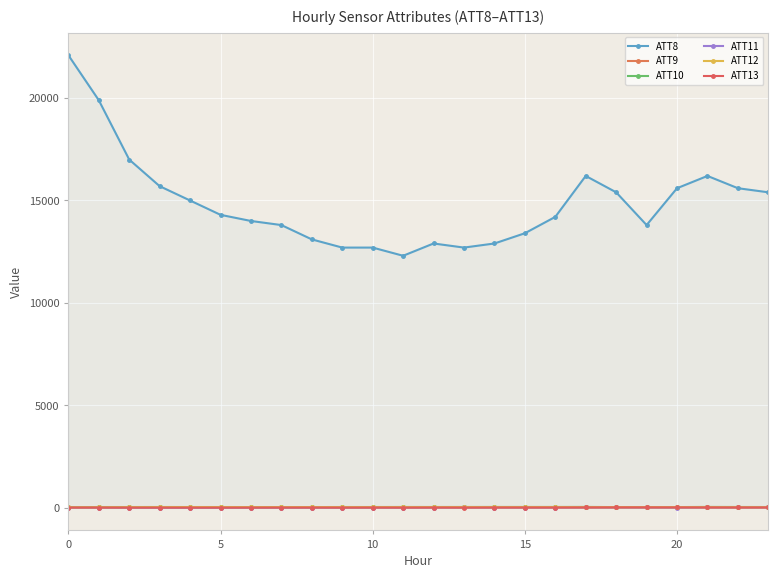

What is the difference between the ATT13 values at 22 and 6?

5.8